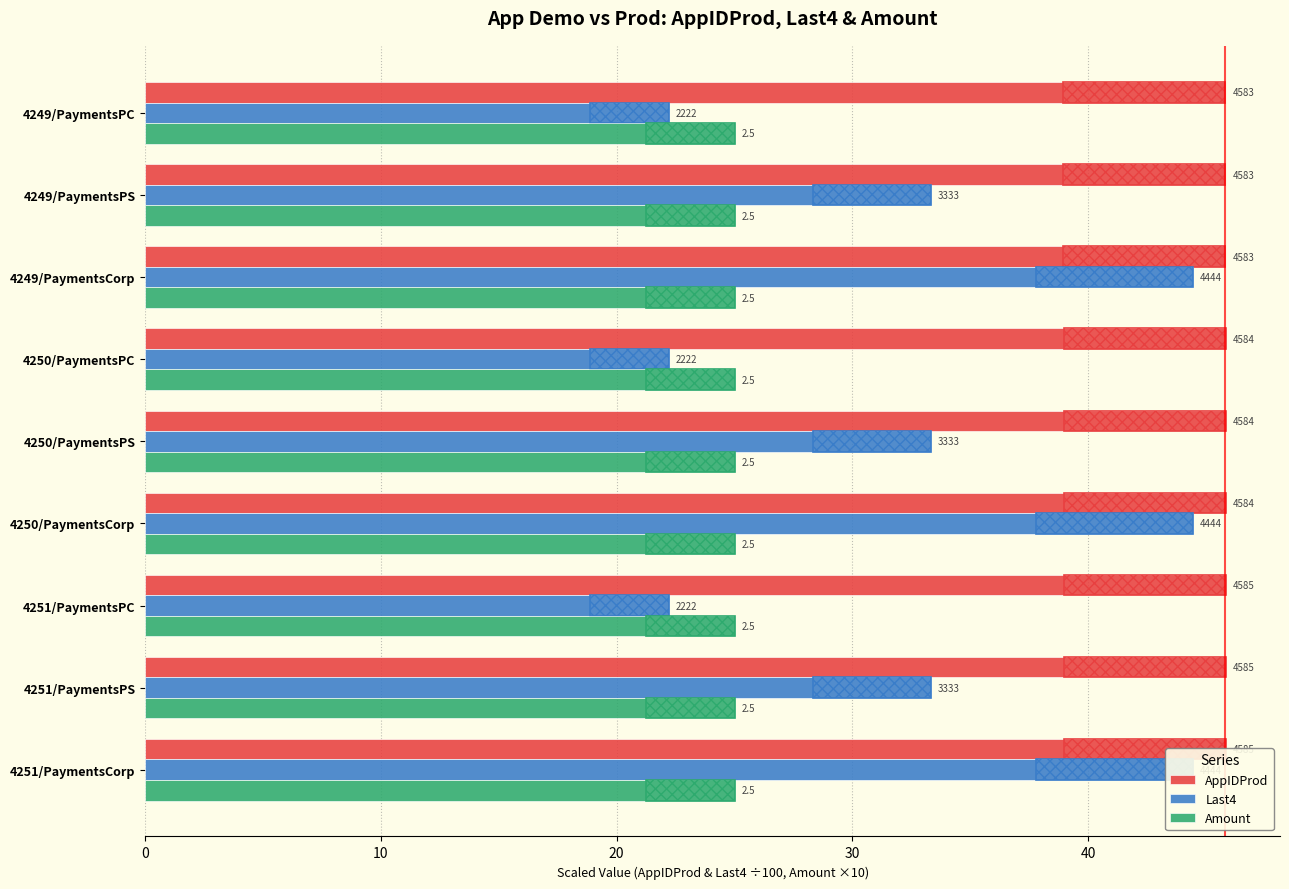

Count the AppIDProd values in the range 45 to 46.

9